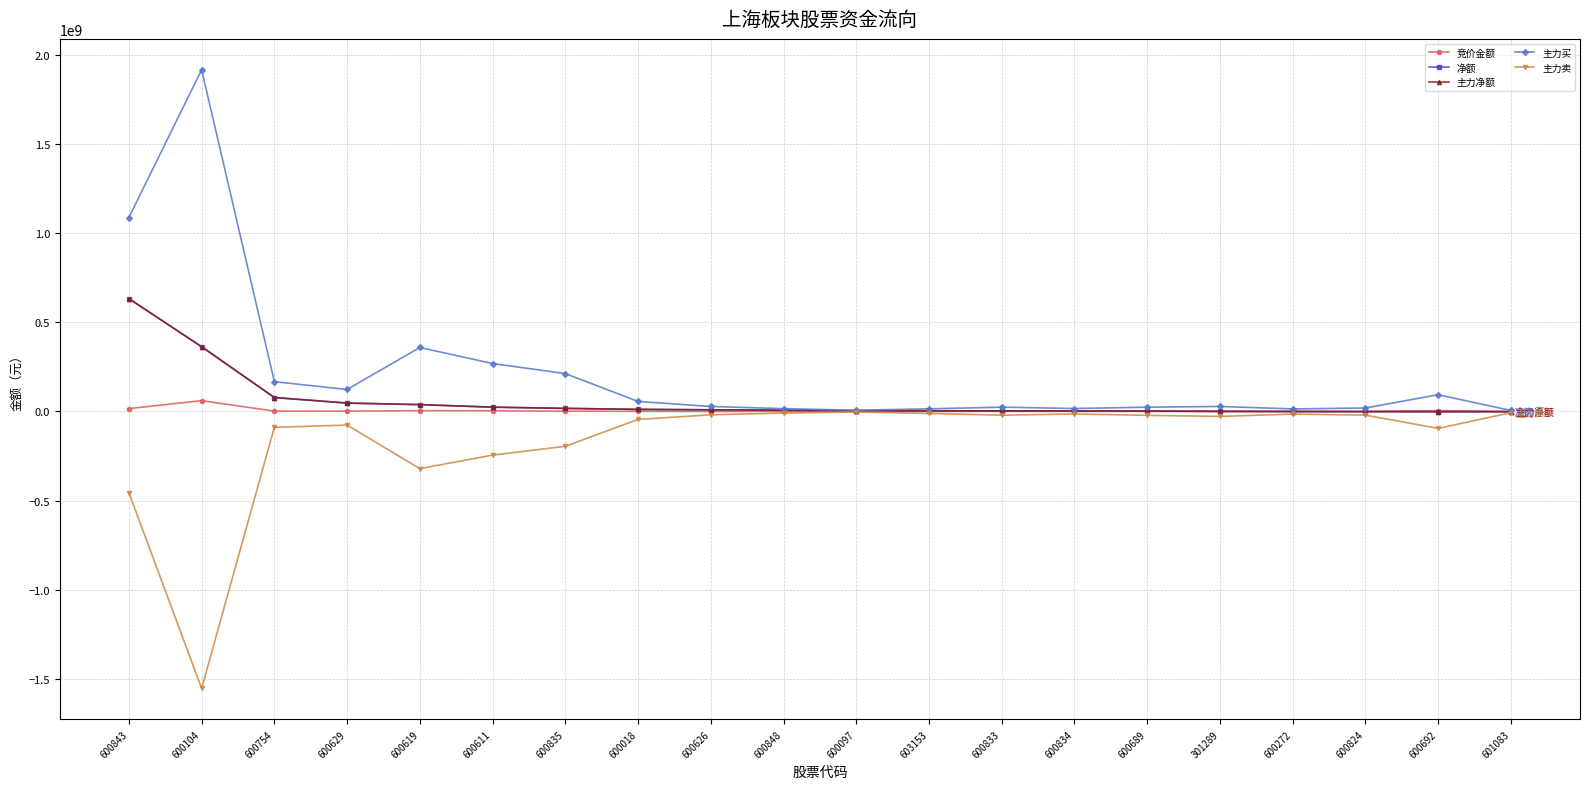

Reading left to right, list all the values displayed in this chart.

竞价金额: 600843=16175840	600104=60753885	600754=1951023	600629=1941800	600619=4602780	600611=4057280	600835=1540490	600018=913332	600626=147600	600848=144210	600097=134123	603153=125440	600833=663795	600834=426720	600689=519312	301289=446200	600272=659792	600824=570636	600692=5029749	601083=352687
净额: 600843=633066137	600104=363308549	600754=78290308	600629=47228885	600619=38507000	600611=24242483	600835=17373997	600018=11868493	600626=9419644	600848=7047442	600097=4191851	603153=3996076	600833=3446061	600834=2765128	600689=2368836	301289=585741	600272=-289231	600824=-793289	600692=-1072193	601083=-1081920
主力净额: 600843=633066137	600104=363308549	600754=78290308	600629=47228885	600619=38507000	600611=24242483	600835=17373997	600018=11868493	600626=9419644	600848=7047442	600097=4191851	603153=3996076	600833=3446061	600834=2765128	600689=2368836	301289=585741	600272=-289231	600824=-793289	600692=-1072193	601083=-1081920
主力买: 600843=1088000915	600104=1916689735	600754=167248371	600629=123390130	600619=358970931	600611=269131471	600835=212509216	600018=56367615	600626=28128429	600848=15793650	600097=6915658	603153=14923127	600833=24321507	600834=16617767	600689=24092886	301289=28233611	600272=14403537	600824=19524951	600692=93939927	601083=5640202
主力卖: 600843=-454934778	600104=-1553381186	600754=-88958063	600629=-76161245	600619=-320463931	600611=-244888988	600835=-195135219	600018=-44499122	600626=-18708785	600848=-8746208	600097=-2723807	603153=-10927051	600833=-20875446	600834=-13852639	600689=-21724050	301289=-27647870	600272=-14692768	600824=-20318240	600692=-95012120	601083=-6722122